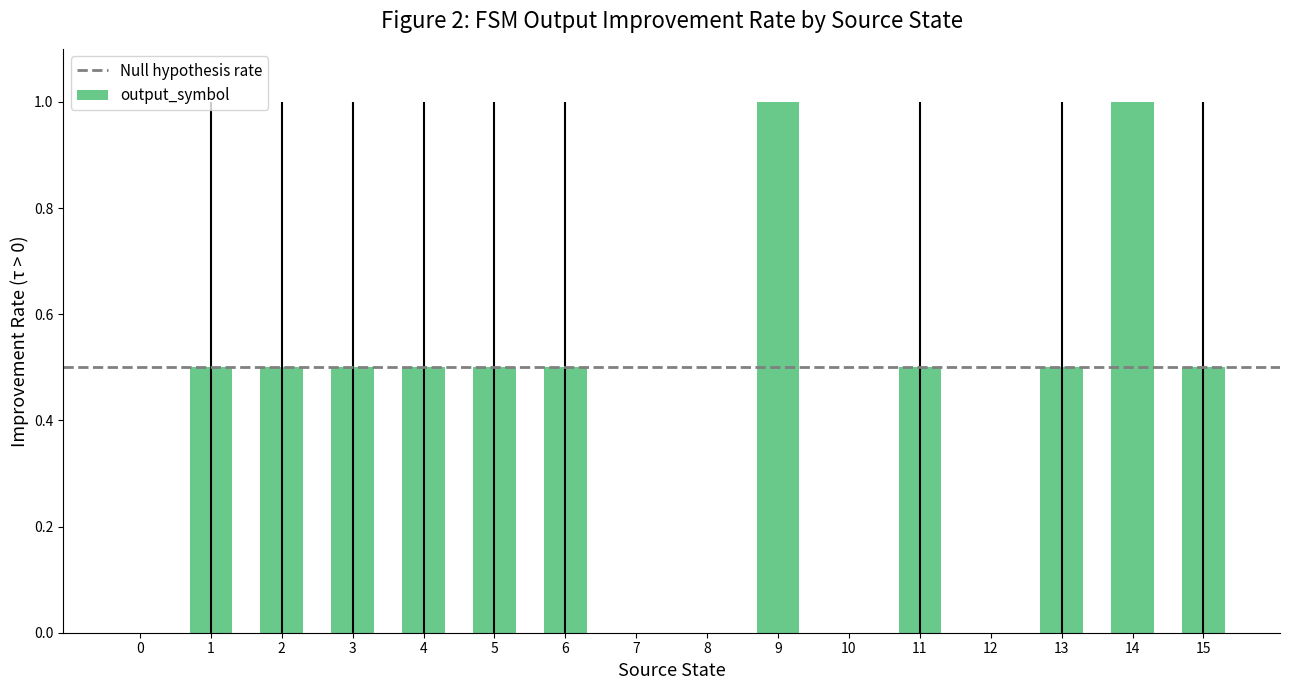

Are the bars horizontal?

No